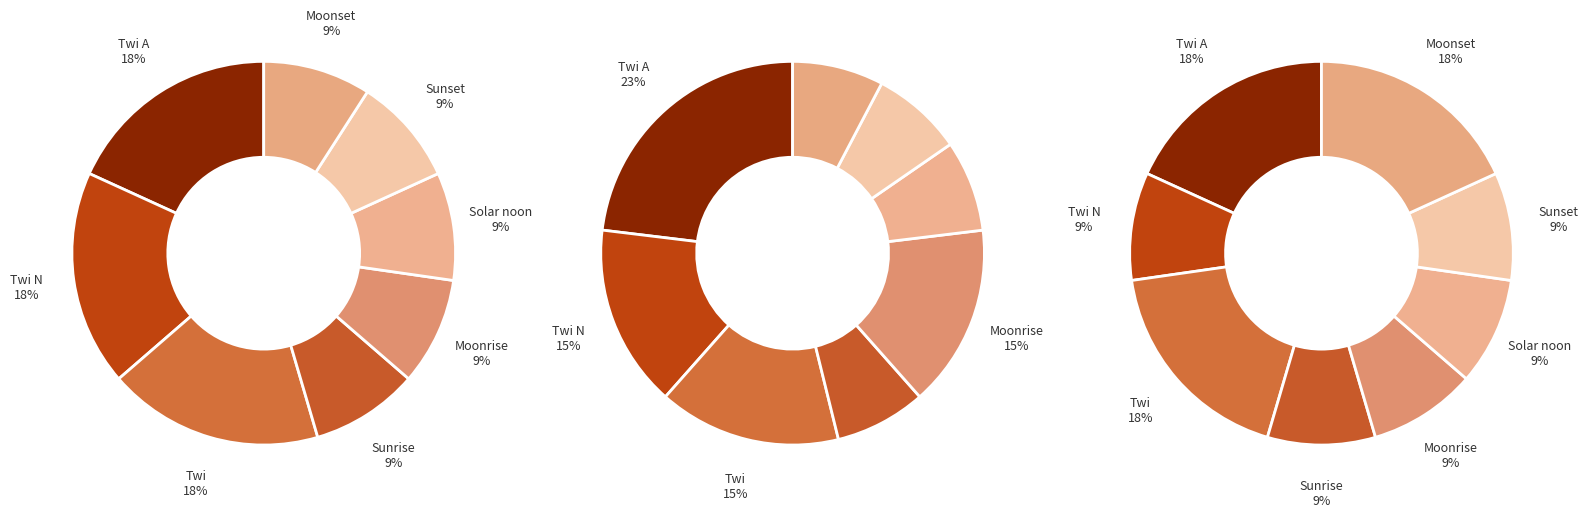

What is the largest slice in the pie chart?

Twi A